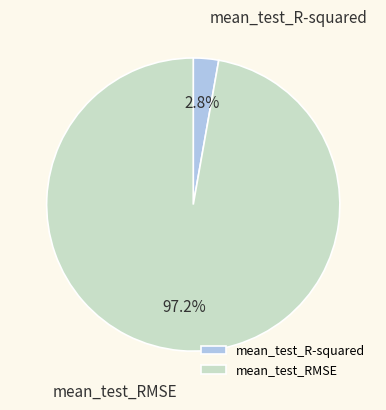

Which has a higher value, mean_test_R-squared or mean_test_RMSE?

mean_test_RMSE